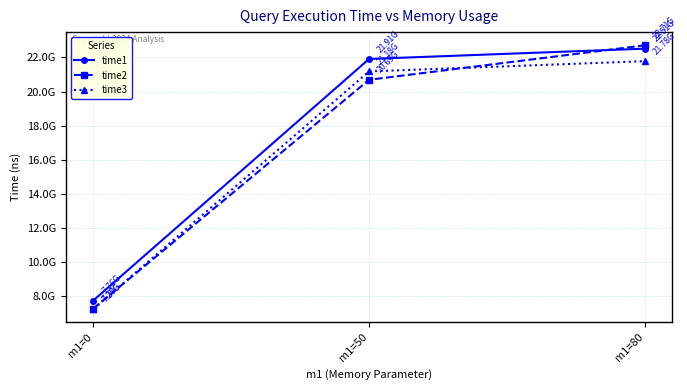

Does the chart have visible grid lines?

Yes